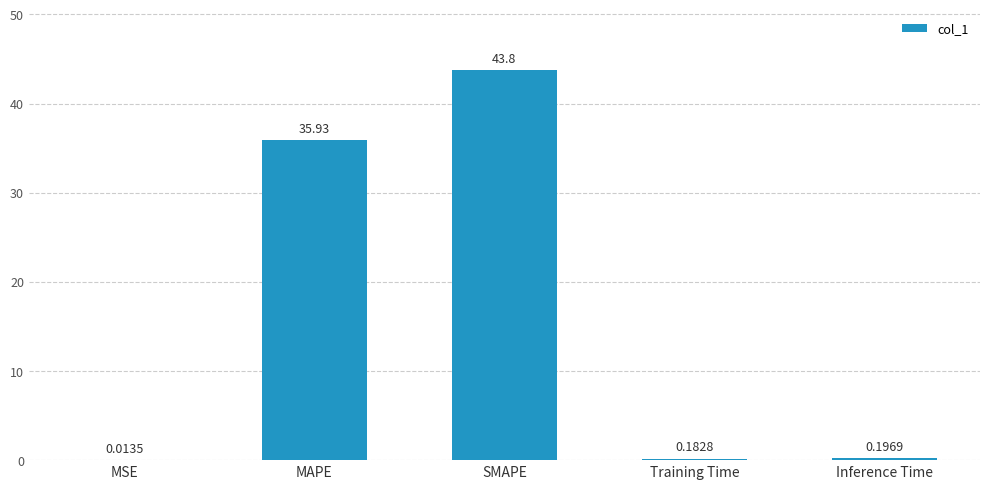

At which label is the value closest to 21?

MAPE